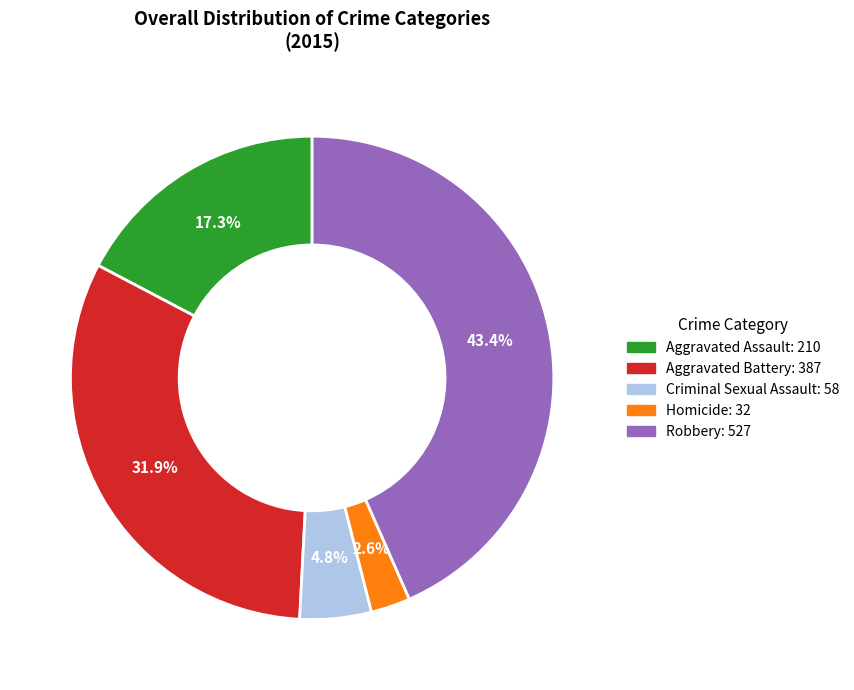

Which slice is the largest?

Robbery